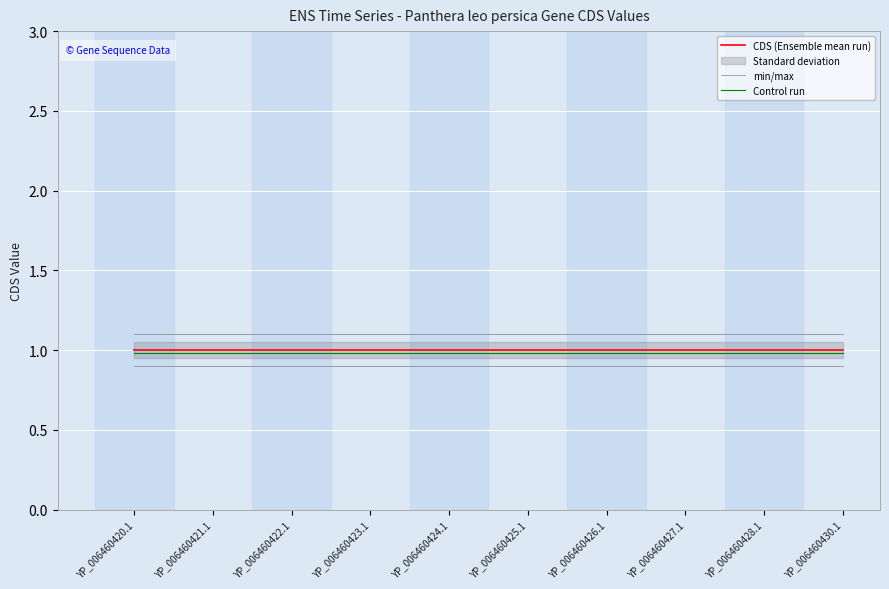

Is the value of min/max at YP_006460424.1 greater than the value of Control run at YP_006460430.1?

Yes